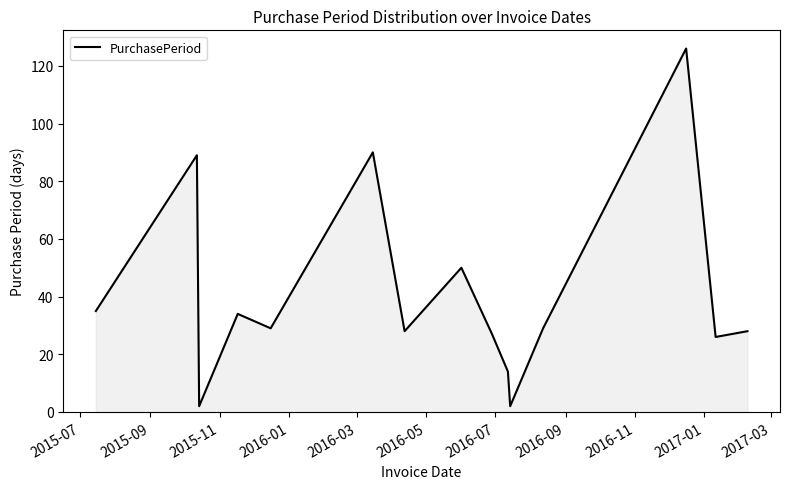

What is the greatest value displayed?

126